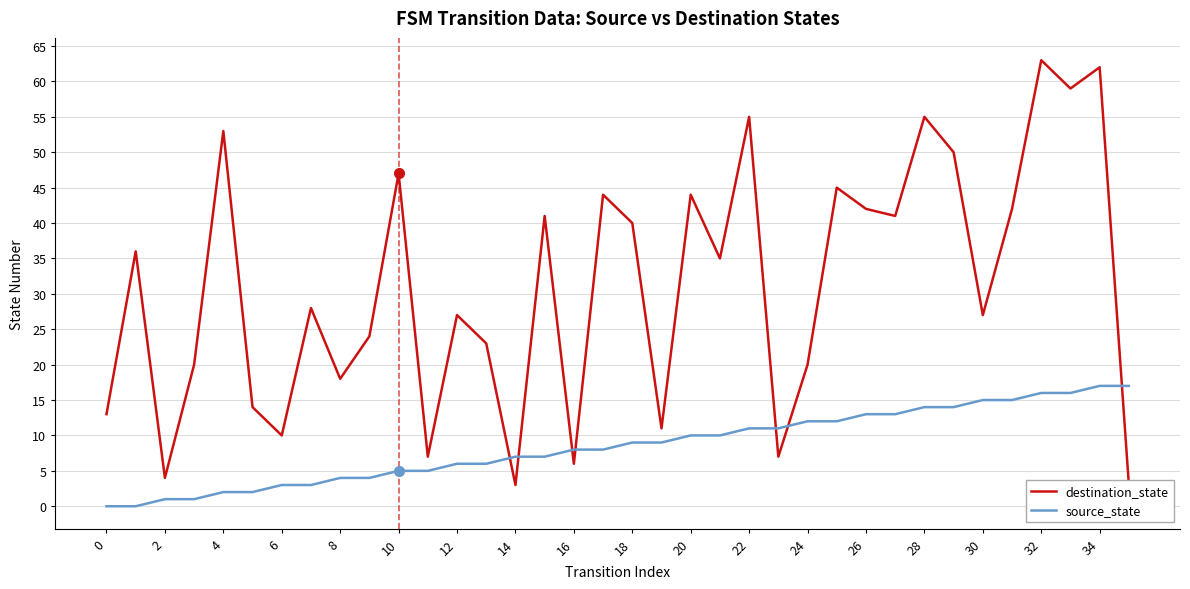

The source_state series shows 2 at 4. True or false?

True